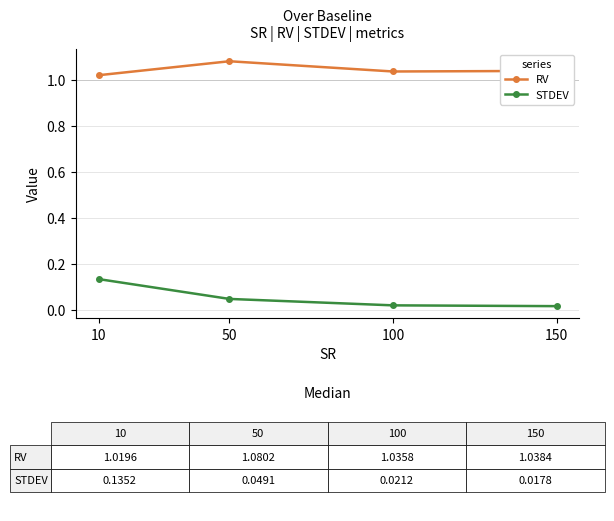

Is this an area chart (filled region under the line)?

No